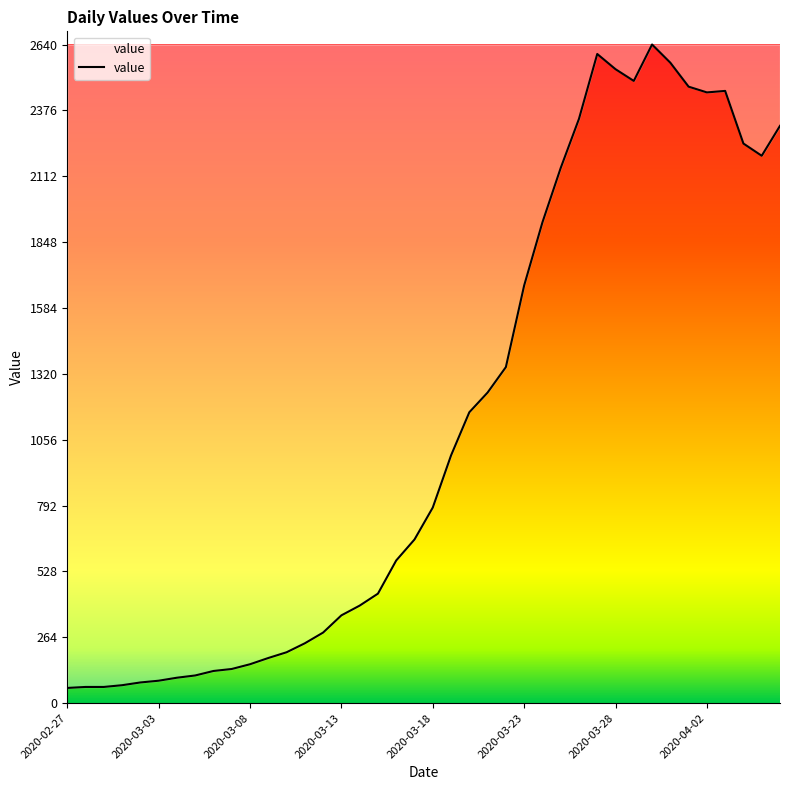

What is the smallest value displayed?

61